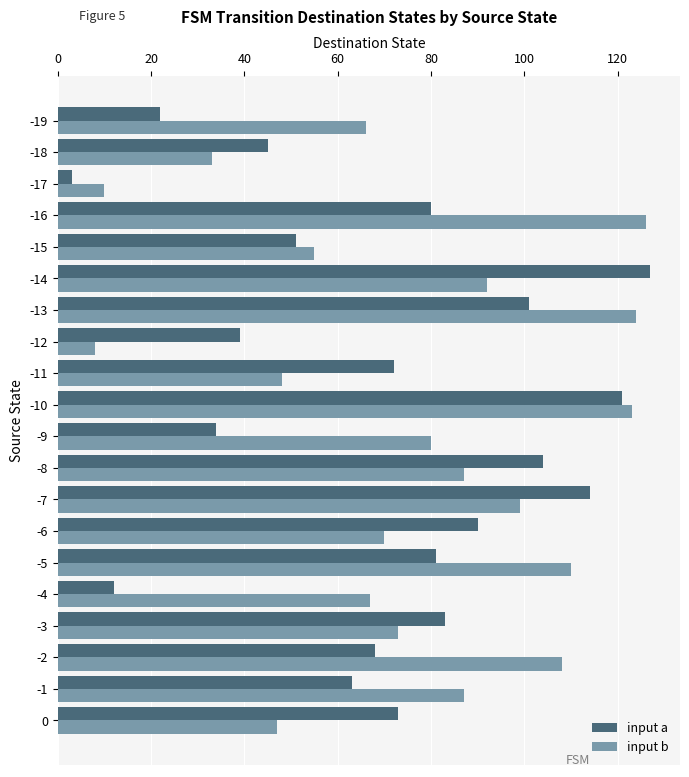

What is the difference between the second highest and second lowest values in the input a series?

109